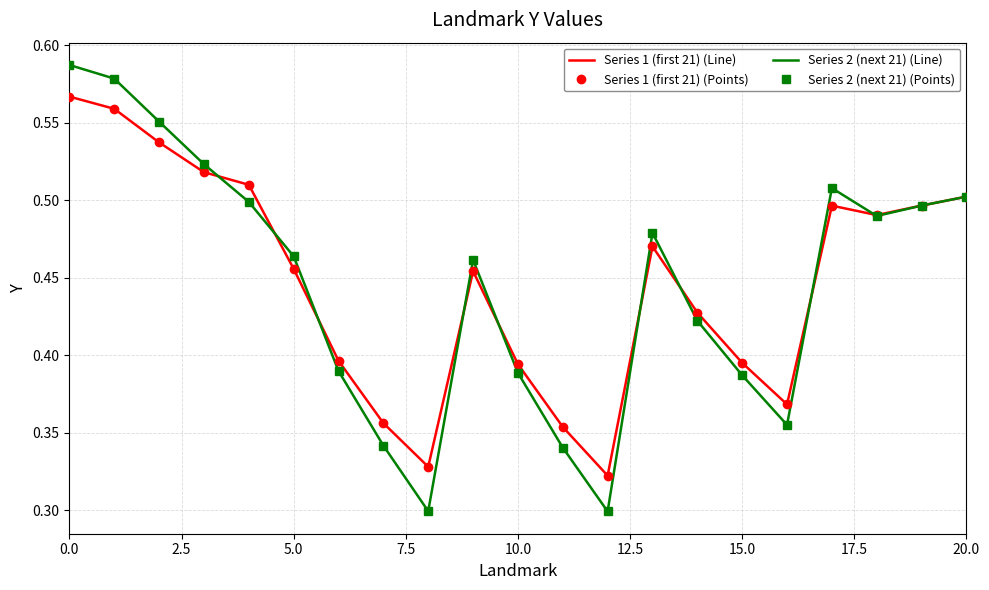

How many Series 1 (first 21) (Line) values are between 0 and 1?

21